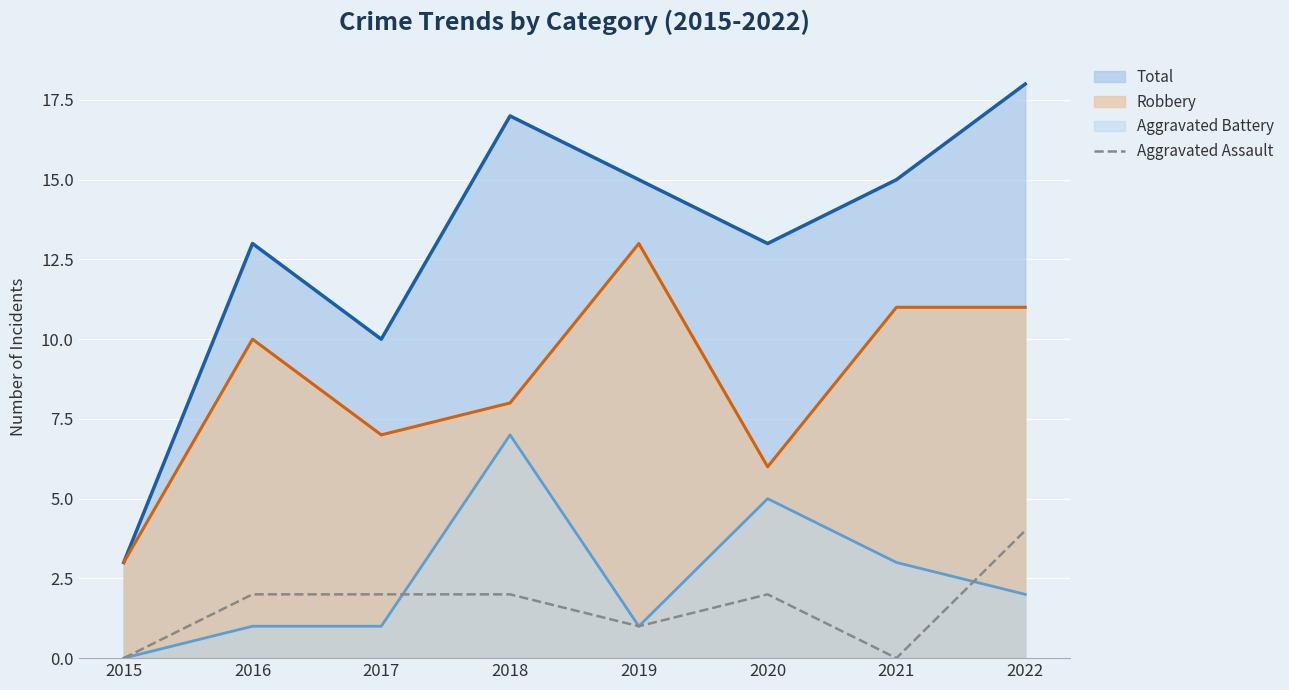

Which category has the lowest value across all series?

2015